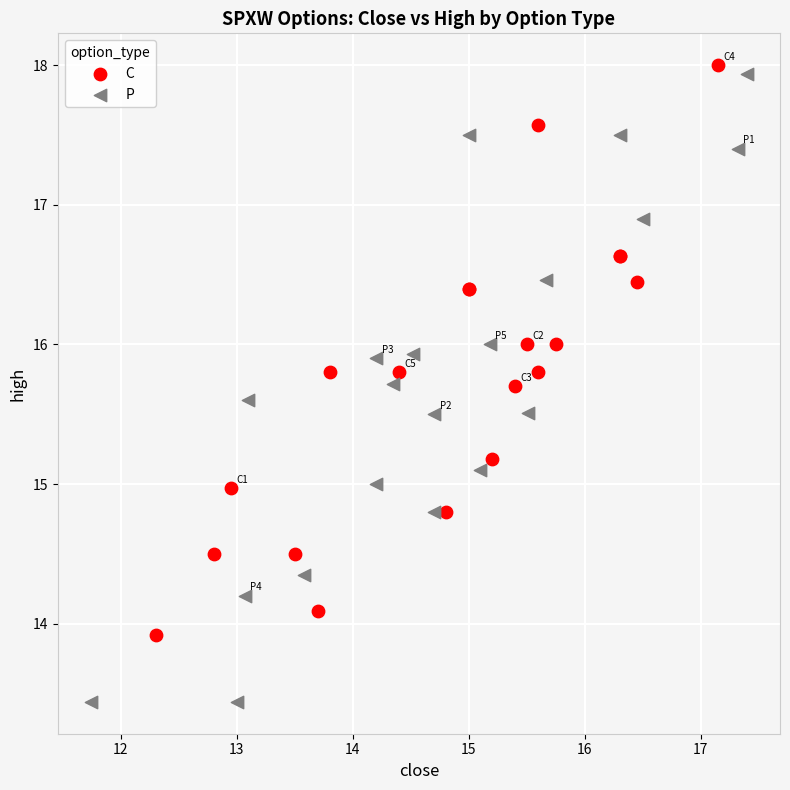

Which series has the largest Y range (max minus min)?

P